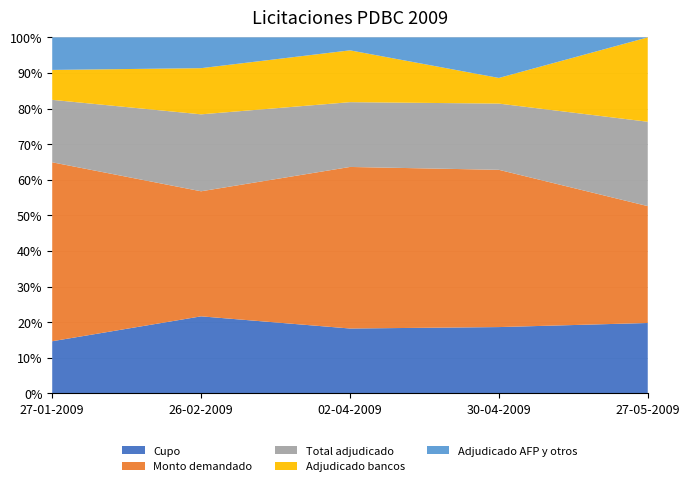

Reading left to right, what are all the values shown in this chart?

Cupo: 27-01-2009=800	26-02-2009=800	02-04-2009=800	30-04-2009=800	27-05-2009=800
Monto demandado: 27-01-2009=2750	26-02-2009=1300	02-04-2009=1995	30-04-2009=1900	27-05-2009=1330
Total adjudicado: 27-01-2009=960	26-02-2009=800	02-04-2009=800	30-04-2009=800	27-05-2009=960
Adjudicado bancos: 27-01-2009=460	26-02-2009=480	02-04-2009=640	30-04-2009=310	27-05-2009=960
Adjudicado AFP y otros: 27-01-2009=500	26-02-2009=320	02-04-2009=160	30-04-2009=490	27-05-2009=0